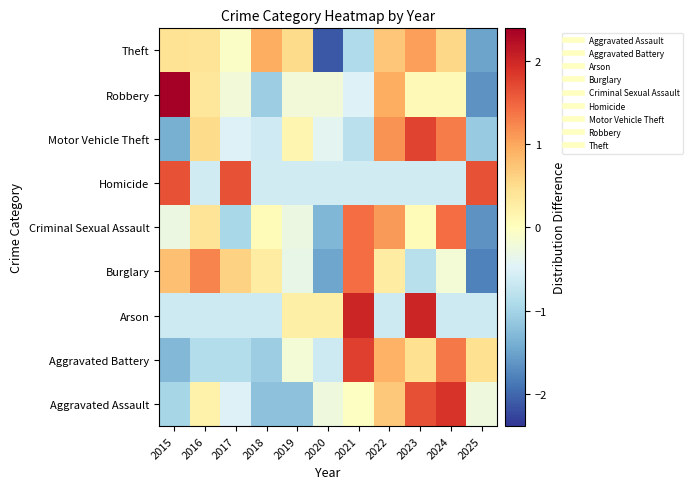

Between 2025 and 2022, which is larger?

2022